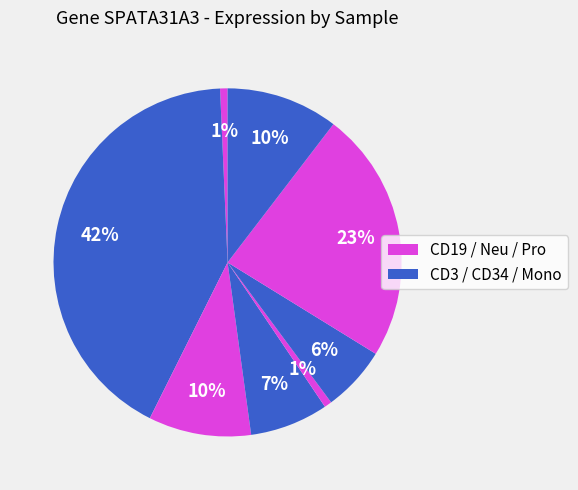

Count the number of slices in the pie.

8